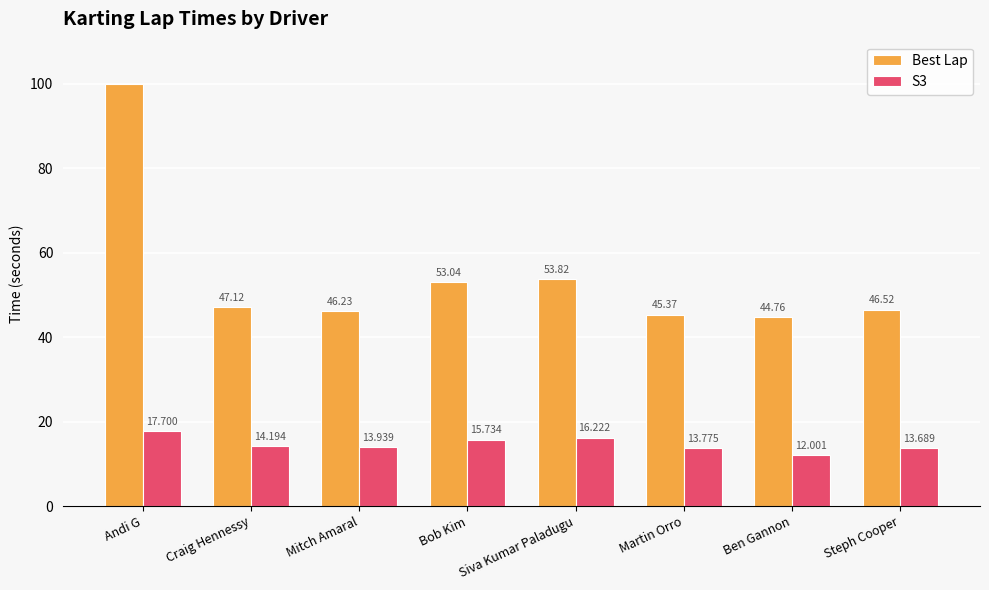

Which series has the largest total across all categories?

Best Lap